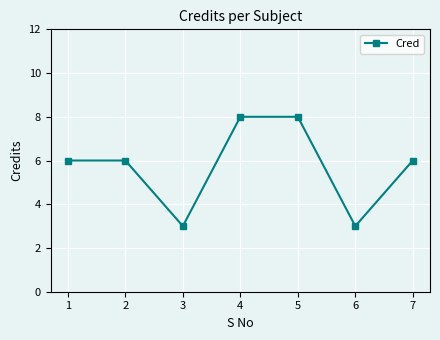

Approximately how many times larger is the value at 3 compared to 4?

0.4